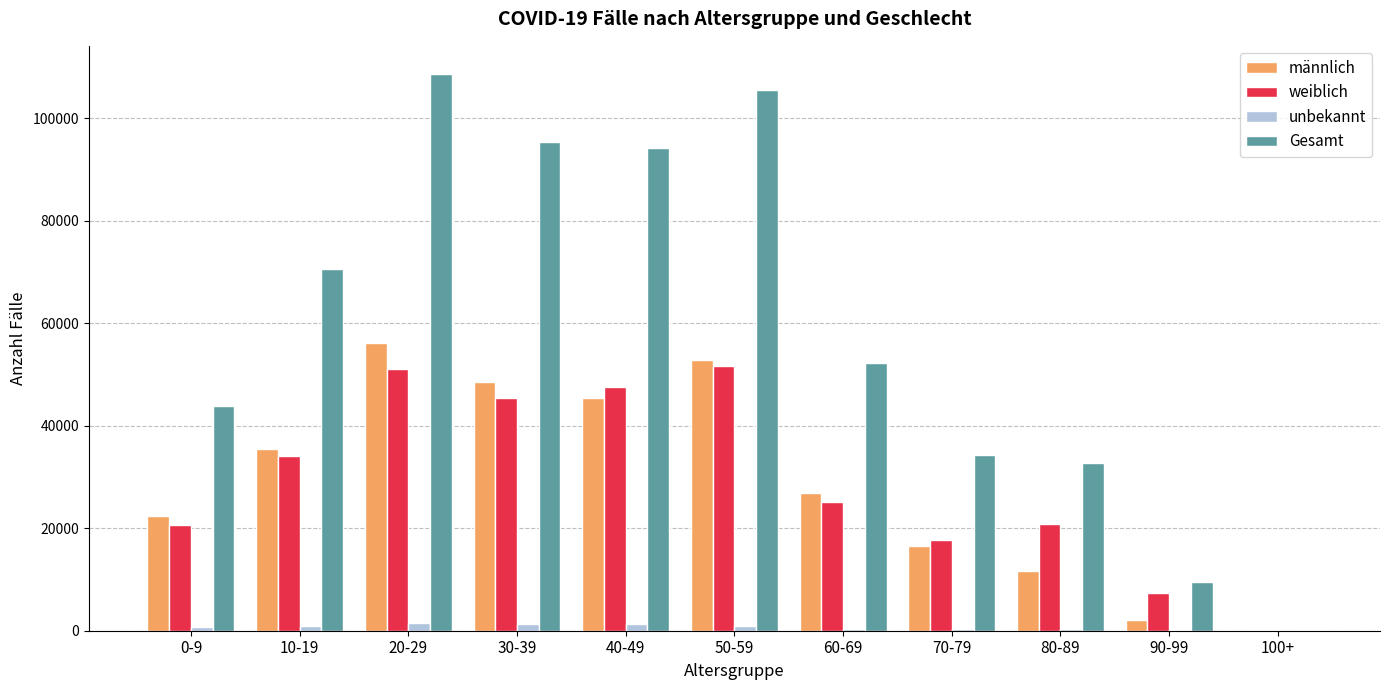

What is the maximum value for Gesamt?

108732